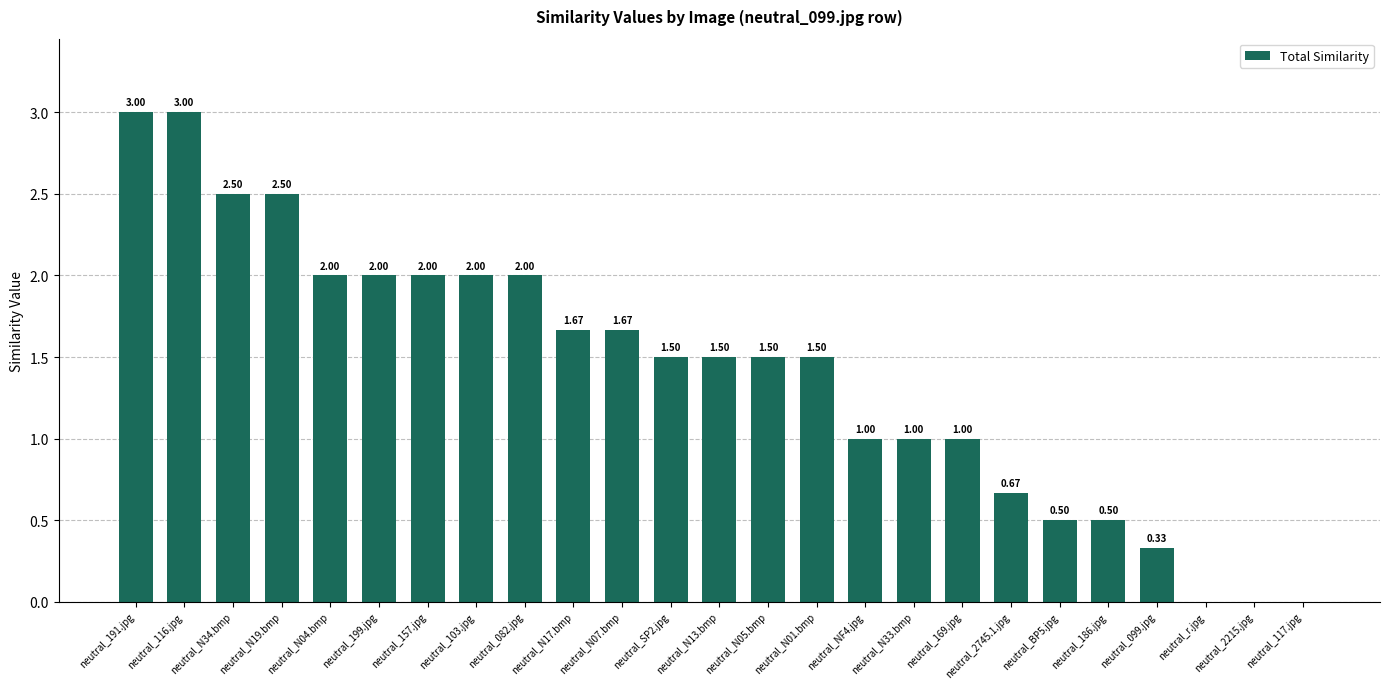

Between neutral_2215.jpg and neutral_N05.bmp, which is larger?

neutral_N05.bmp